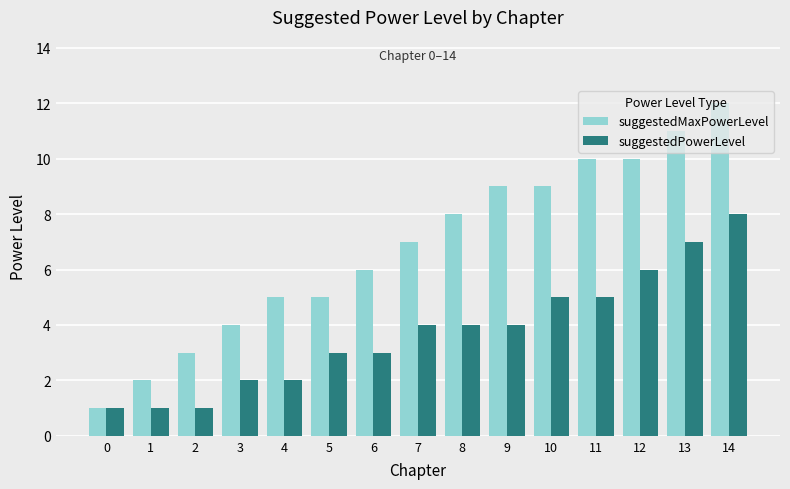

Which series has the largest range (max minus min)?

suggestedMaxPowerLevel